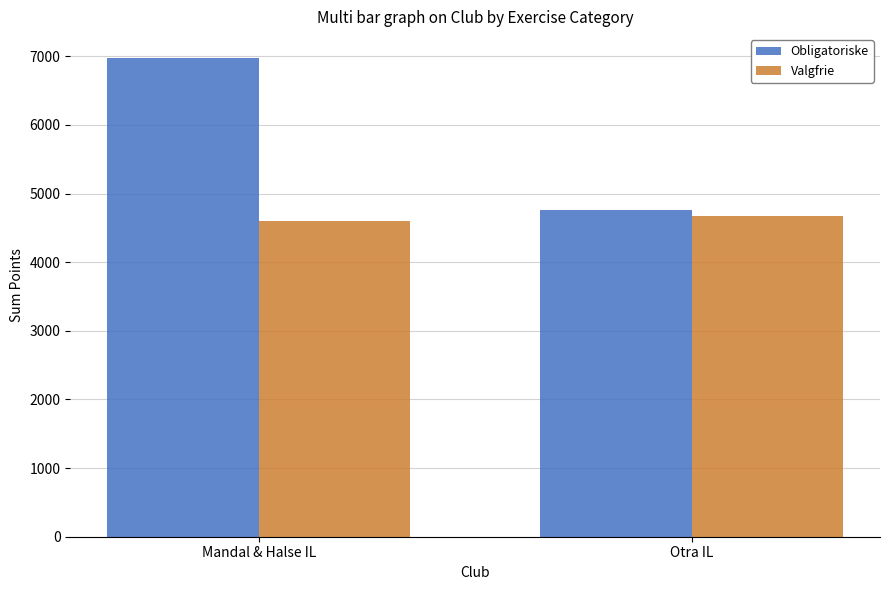

How many data points does each series have?

2